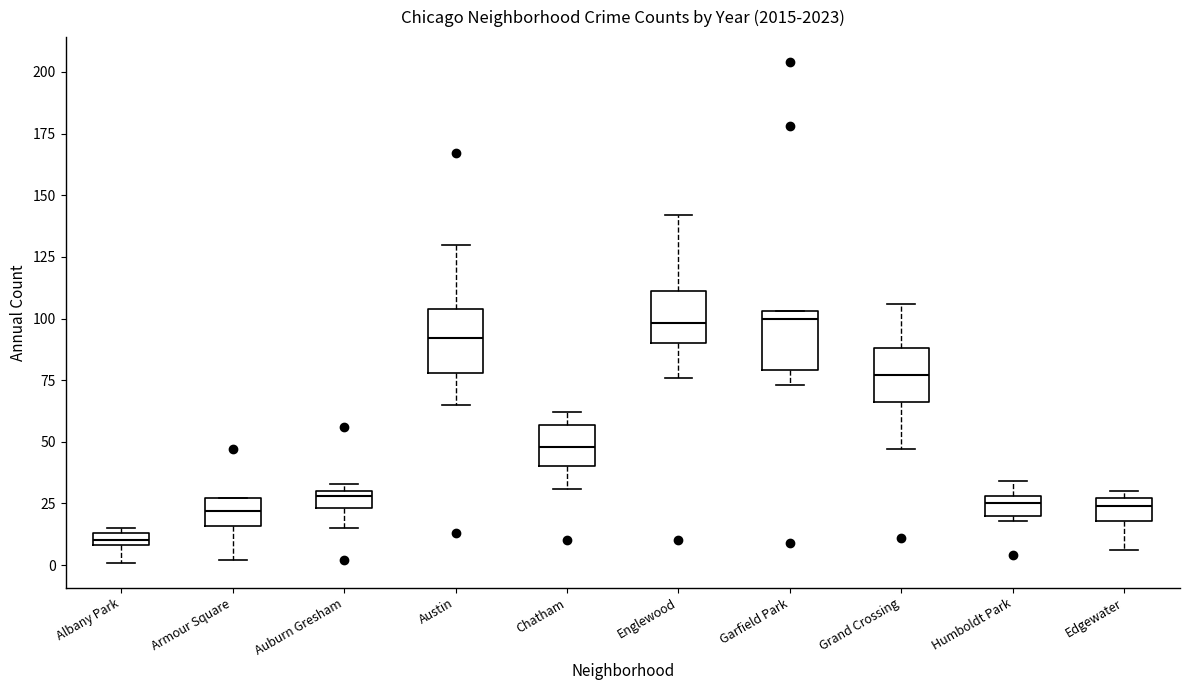

Where does the median line of the box for Chatham sit on the y-axis? The values are not printed on the chart, so give them approximately, as read against the axis.

50